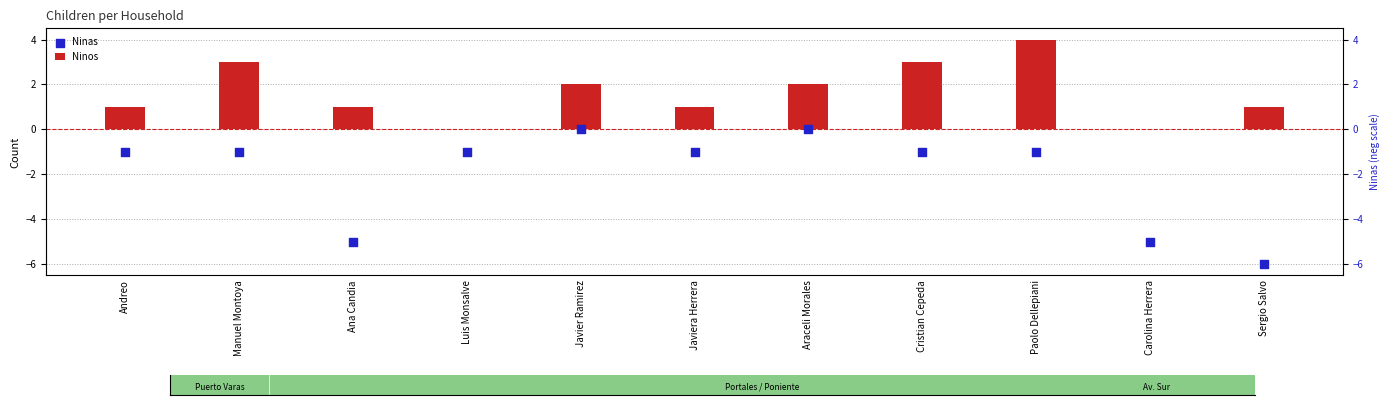

Which series has the largest total across all categories?

Ninos